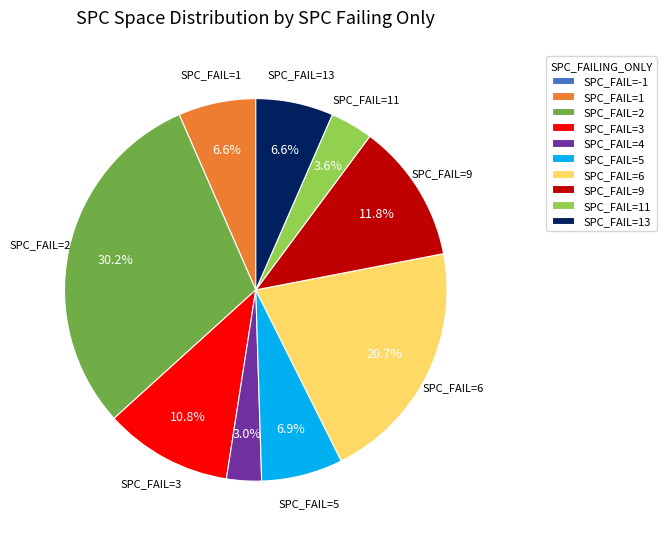

Which category has the biggest portion of the pie?

SPC_FAIL=2